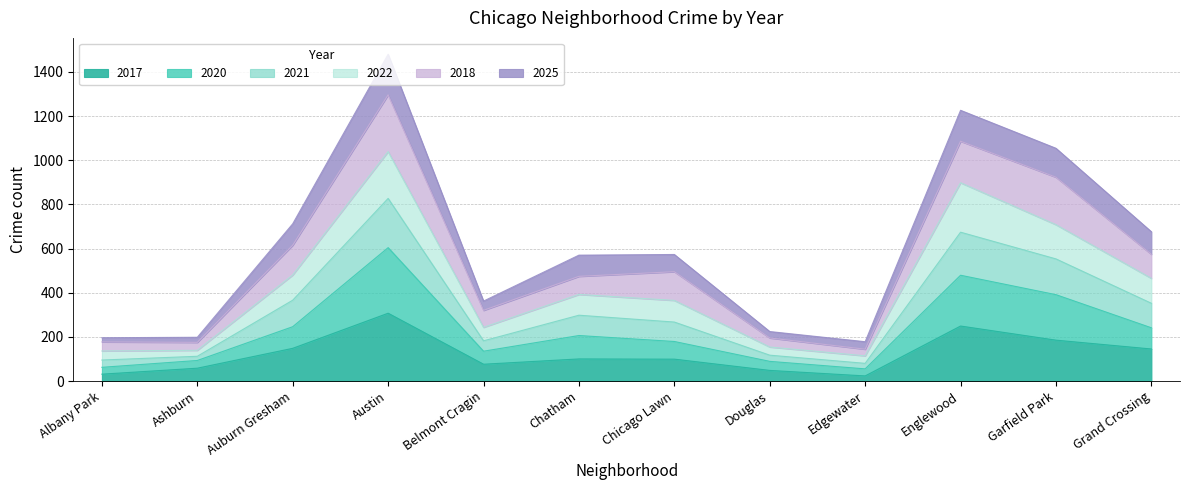

At which category is the sum across all series the highest?

Austin